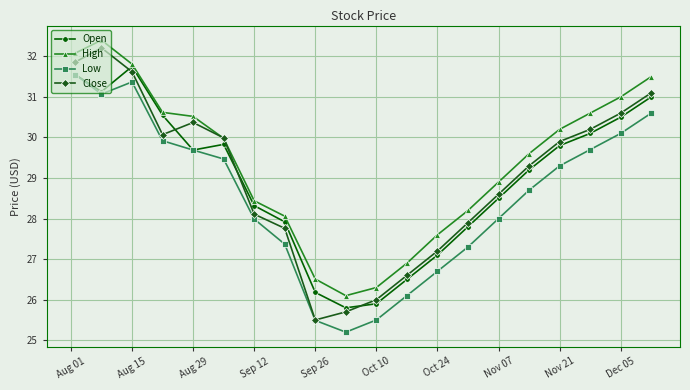

How many distinct data groups are displayed?

4